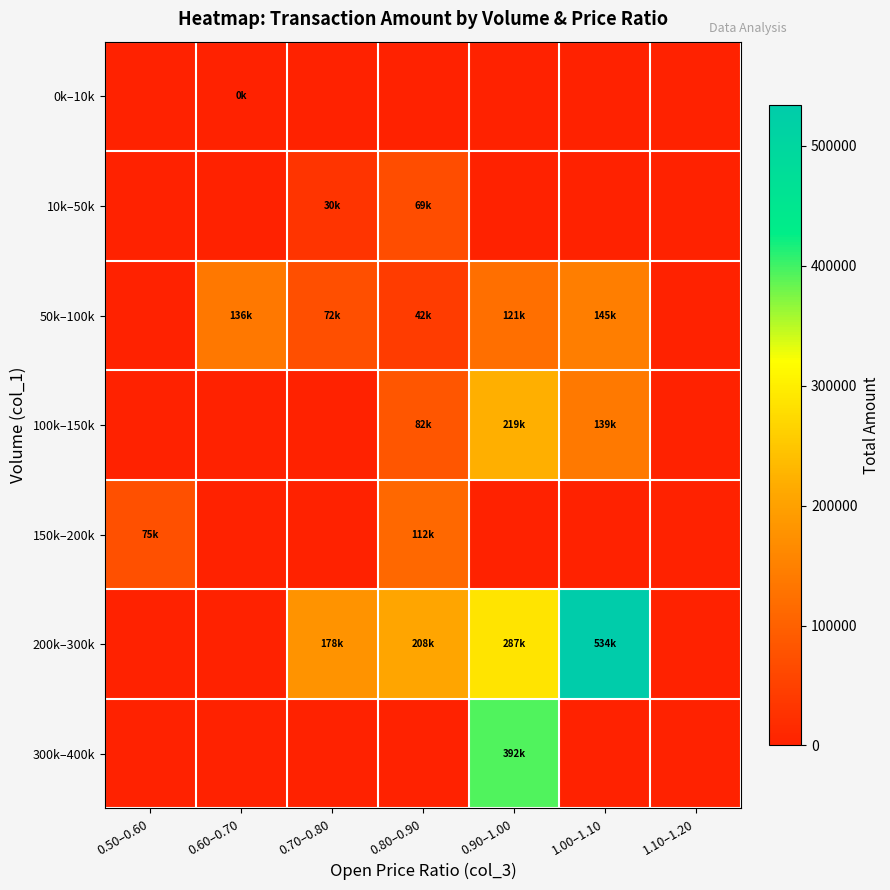

Reading left to right, extract all data points from this chart.

0k–10k: 0.50–0.60=0	0.60–0.70=650	0.70–0.80=0	0.80–0.90=0	0.90–1.00=0	1.00–1.10=0	1.10–1.20=0
10k–50k: 0.50–0.60=0	0.60–0.70=0	0.70–0.80=30200	0.80–0.90=69150	0.90–1.00=0	1.00–1.10=0	1.10–1.20=0
50k–100k: 0.50–0.60=0	0.60–0.70=136180	0.70–0.80=72500	0.80–0.90=42500	0.90–1.00=121800	1.00–1.10=145000	1.10–1.20=0
100k–150k: 0.50–0.60=0	0.60–0.70=0	0.70–0.80=0	0.80–0.90=82500	0.90–1.00=219690	1.00–1.10=139200	1.10–1.20=0
150k–200k: 0.50–0.60=75000	0.60–0.70=0	0.70–0.80=0	0.80–0.90=112500	0.90–1.00=0	1.00–1.10=0	1.10–1.20=0
200k–300k: 0.50–0.60=0	0.60–0.70=0	0.70–0.80=178600	0.80–0.90=208500	0.90–1.00=287040	1.00–1.10=534360	1.10–1.20=0
300k–400k: 0.50–0.60=0	0.60–0.70=0	0.70–0.80=0	0.80–0.90=0	0.90–1.00=392520	1.00–1.10=0	1.10–1.20=0